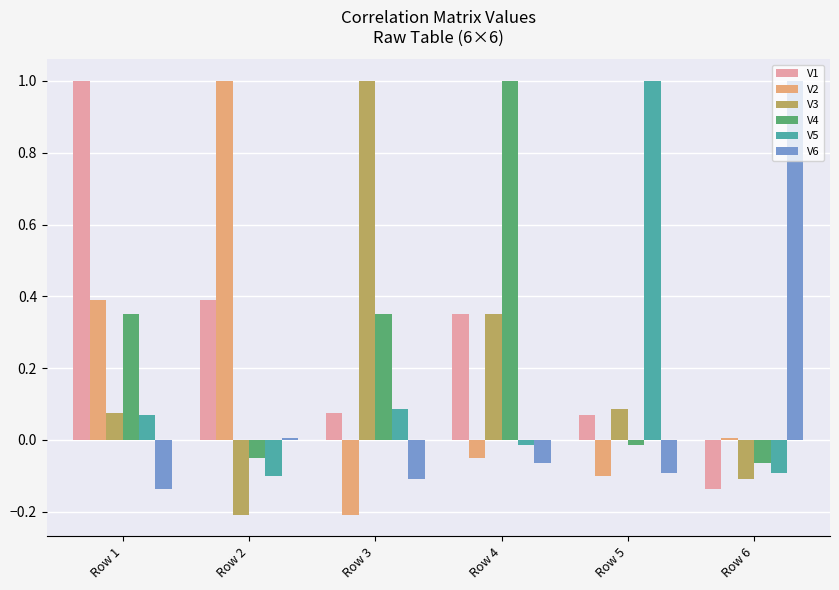

What is the difference between the highest and lowest values at Row 1?

1.1